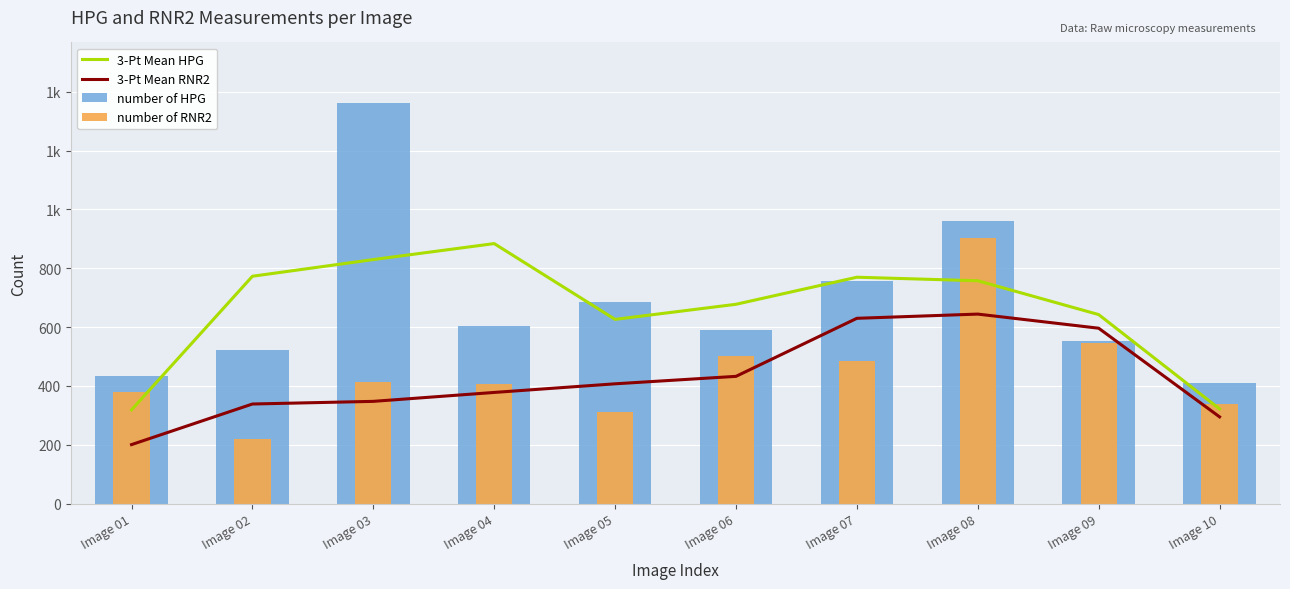

Reading right to left, list all the values displayed in this chart.

3-Pt Mean HPG: Image 10=321.7	Image 09=642.3	Image 08=757.3	Image 07=769.3	Image 06=677.3	Image 05=626.0	Image 04=883.7	Image 03=829.3	Image 02=772.7	Image 01=318.3
3-Pt Mean RNR2: Image 10=294.7	Image 09=596.0	Image 08=644.0	Image 07=629.7	Image 06=432.3	Image 05=407.0	Image 04=377.7	Image 03=347.3	Image 02=338.3	Image 01=200.3
number of HPG: Image 10=411.0	Image 09=554.0	Image 08=962.0	Image 07=756.0	Image 06=590.0	Image 05=686.0	Image 04=602.0	Image 03=1363.0	Image 02=523.0	Image 01=432.0
number of RNR2: Image 10=339.0	Image 09=545.0	Image 08=904.0	Image 07=483.0	Image 06=502.0	Image 05=312.0	Image 04=407.0	Image 03=414.0	Image 02=221.0	Image 01=380.0